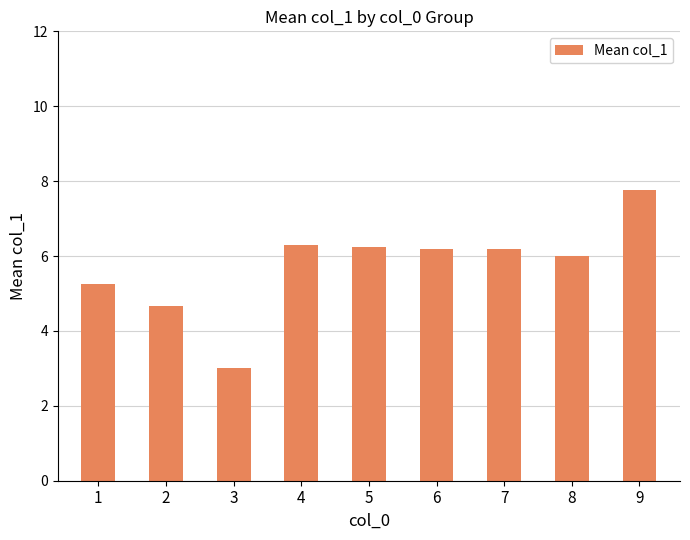

What is the greatest value displayed?

7.8